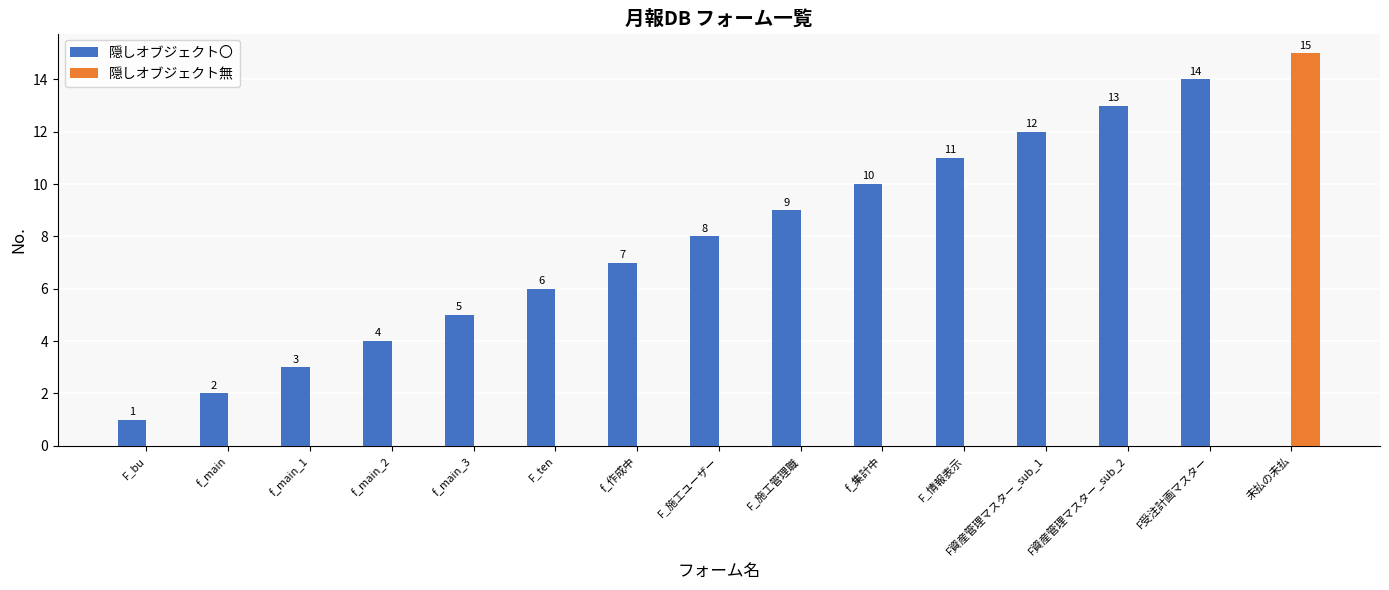

Which category has the highest value across all series?

未払の未払